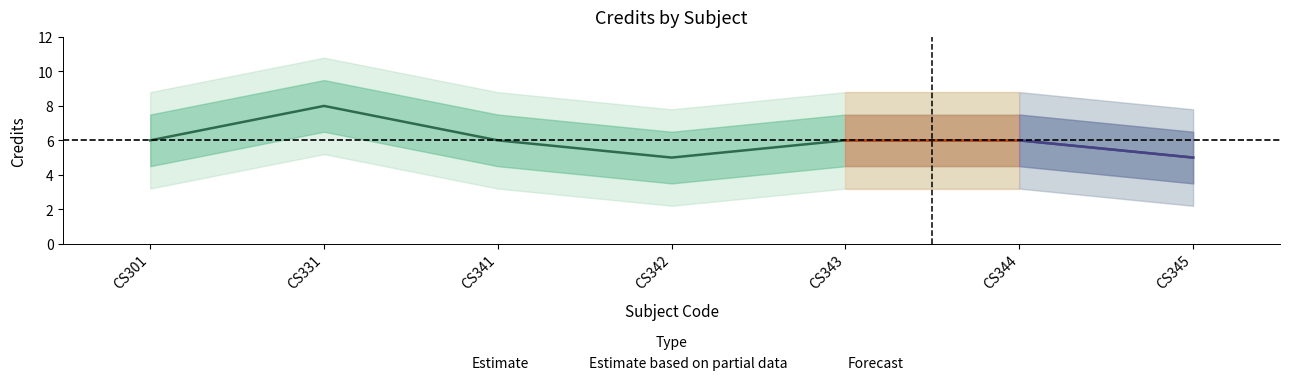

Reading left to right, extract all data points from this chart.

6	8	6	5	6	6	5